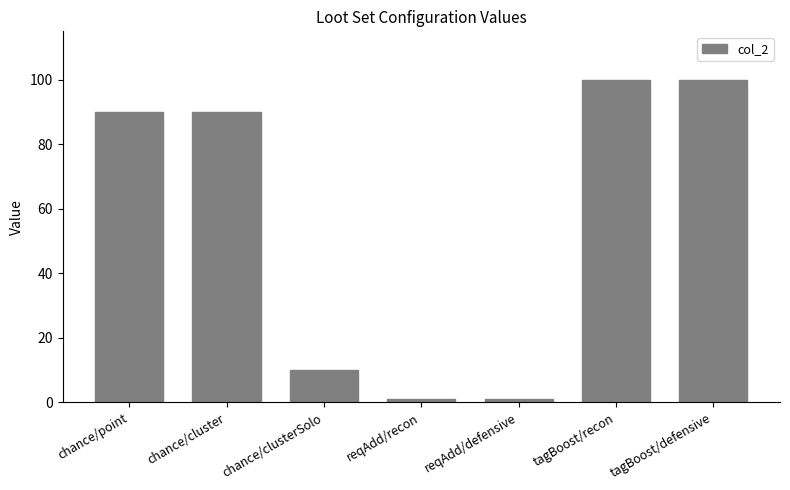

How many bars are there in total?

7